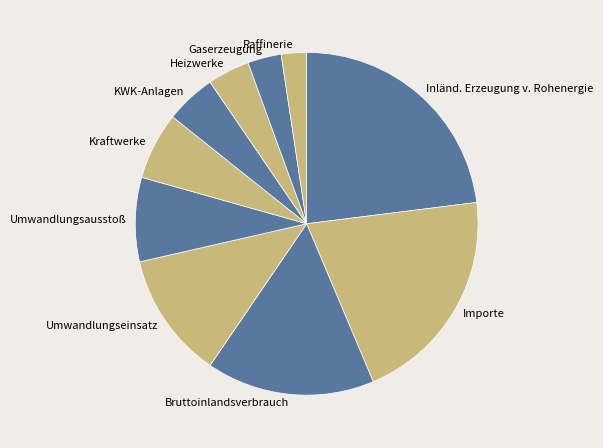

Does Umwandlungsausstoß represent more than half of the total?

No